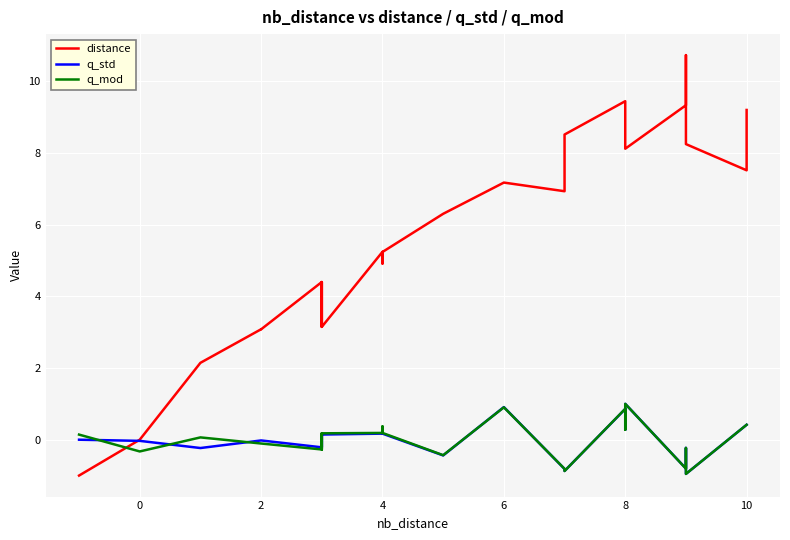

Reading left to right, list all the values displayed in this chart.

distance: -1.0	0.0	2.1	3.1	3.1	4.4	3.1	4.4	3.1	5.2	4.9	5.2	6.3	7.2	6.9	8.5	9.4	8.9	8.1	9.3	10.7	8.2	7.5	9.2
q_std: 0.0	-0.0	-0.2	-0.0	-0.0	-0.2	0.1	-0.2	0.1	0.2	0.3	0.2	-0.4	0.9	-0.8	-0.9	0.9	0.3	1.0	-0.8	-0.2	-1.0	0.4	0.4
q_mod: 0.1	-0.3	0.1	-0.1	-0.1	-0.3	0.2	-0.3	0.2	0.2	0.4	0.2	-0.4	0.9	-0.8	-0.9	0.9	0.3	1.0	-0.8	-0.2	-1.0	0.4	0.4